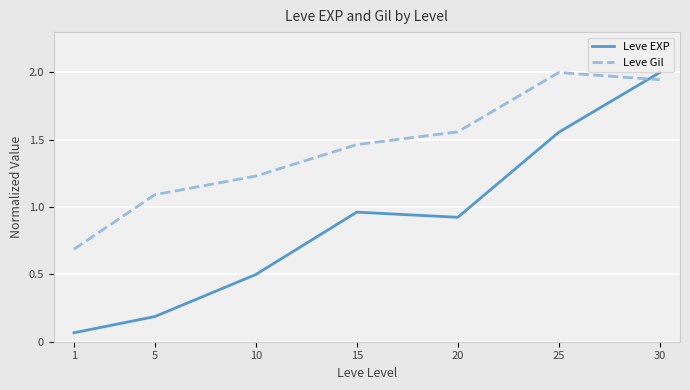

The value of Leve Gil at 25 is 2.0. True or false?

True